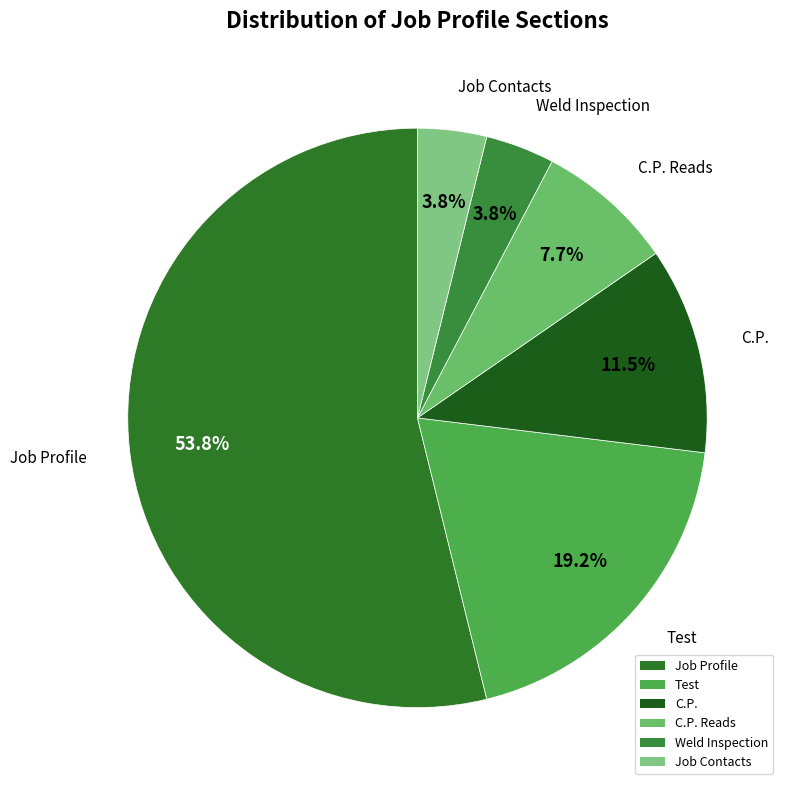

Count the number of slices in the pie.

6